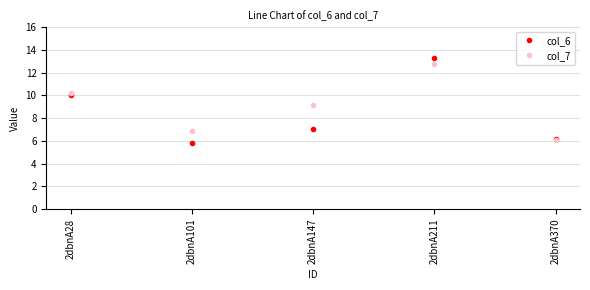

Reading right to left, list all the values displayed in this chart.

col_6: 2dbnA370=6.1	2dbnA211=13.3	2dbnA147=7.1	2dbnA101=5.8	2dbnA28=10.0
col_7: 2dbnA370=6.0	2dbnA211=12.8	2dbnA147=9.1	2dbnA101=6.8	2dbnA28=10.2